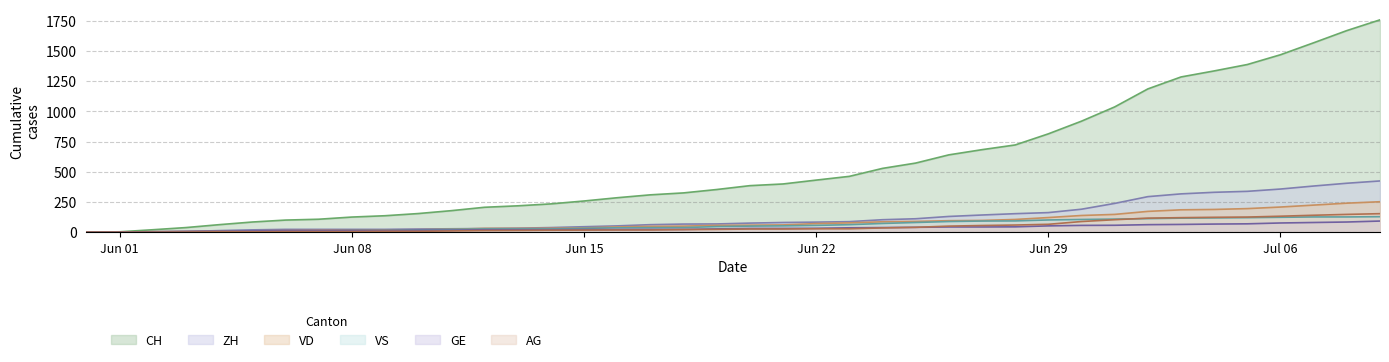

Which series has the widest spread of values?

CH